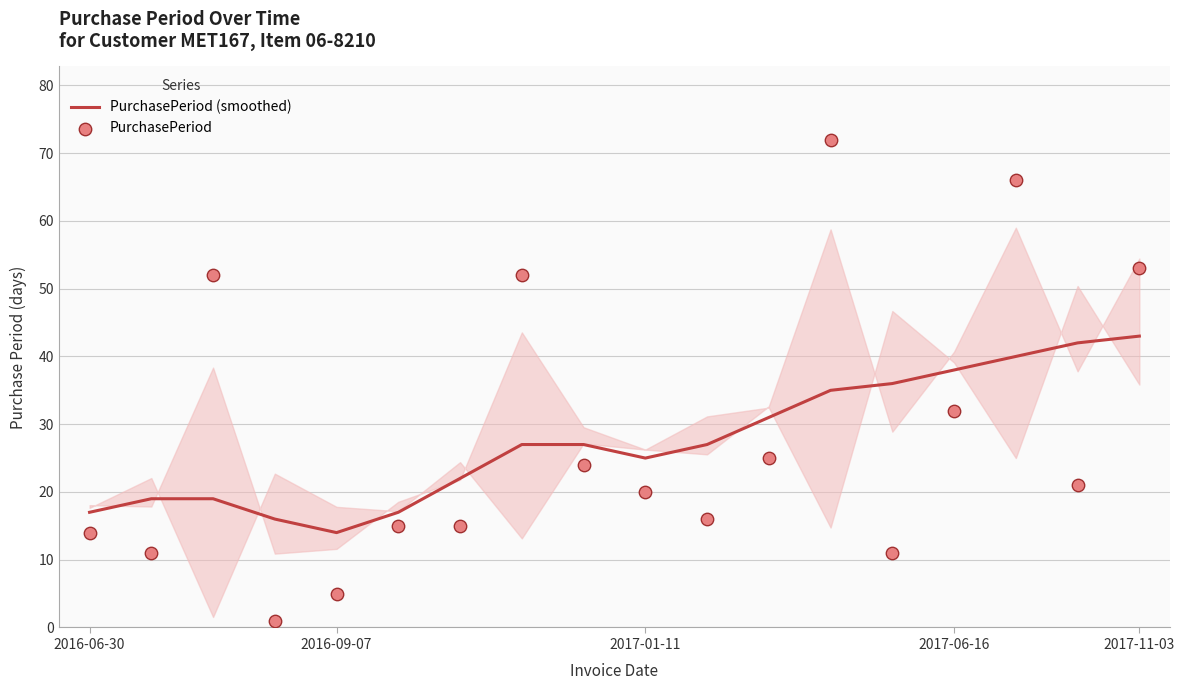

What are all the series names shown in the legend?

PurchasePeriod (smoothed), PurchasePeriod